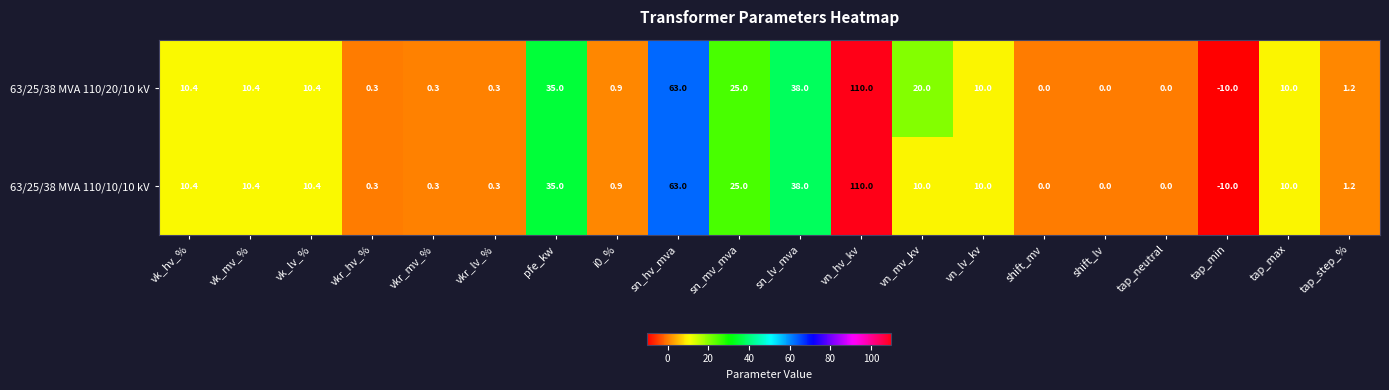

True or false: 63/25/38 MVA 110/20/10 kV has a value of 15.8 at vk_lv_%.

False